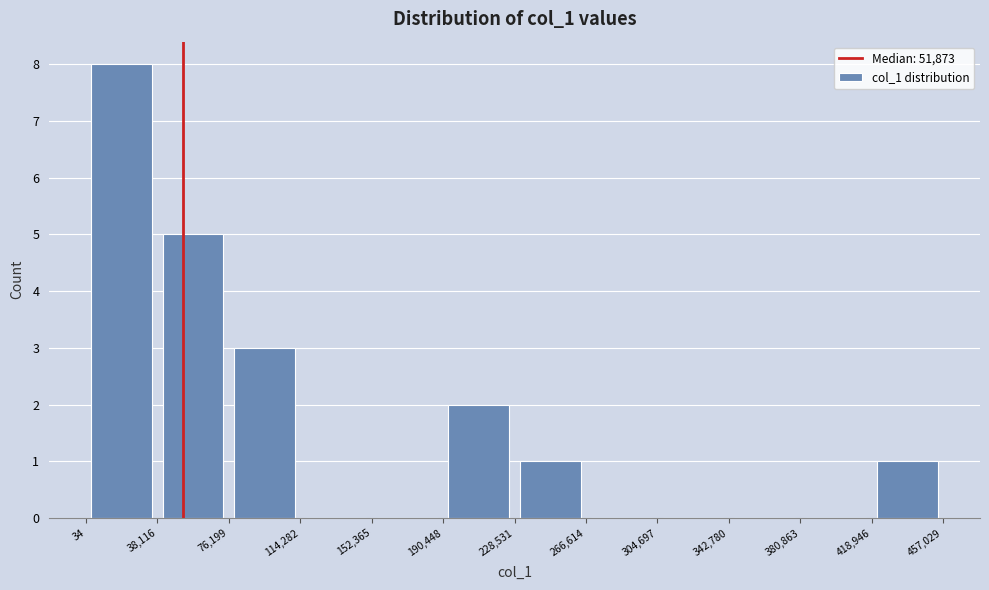

Reading left to right, transcribe this chart: for each bar, give the range it covers on the x-axis and its height. The values are not printed on the chart, so give them approximately, as read against the axis.

34 to 38,116: 8
38,116 to 76,199: 5
76,199 to 114,282: 3
114,282 to 152,365: 0
152,365 to 190,448: 0
190,448 to 228,531: 2
228,531 to 266,614: 1
266,614 to 304,697: 0
304,697 to 342,780: 0
342,780 to 380,863: 0
380,863 to 418,946: 0
418,946 to 457,029: 1